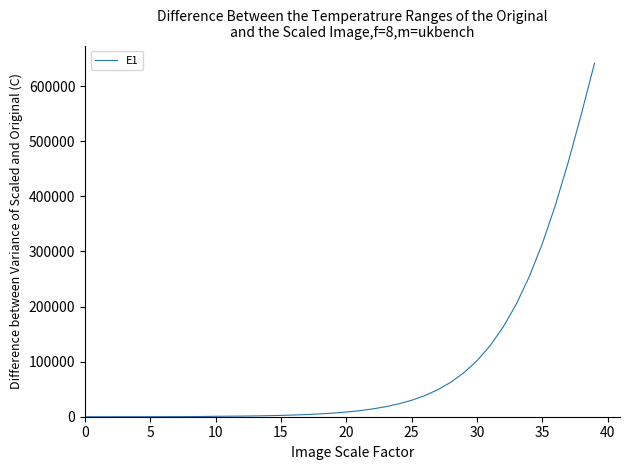

What is the difference between the maximum and minimum values?

641627.0